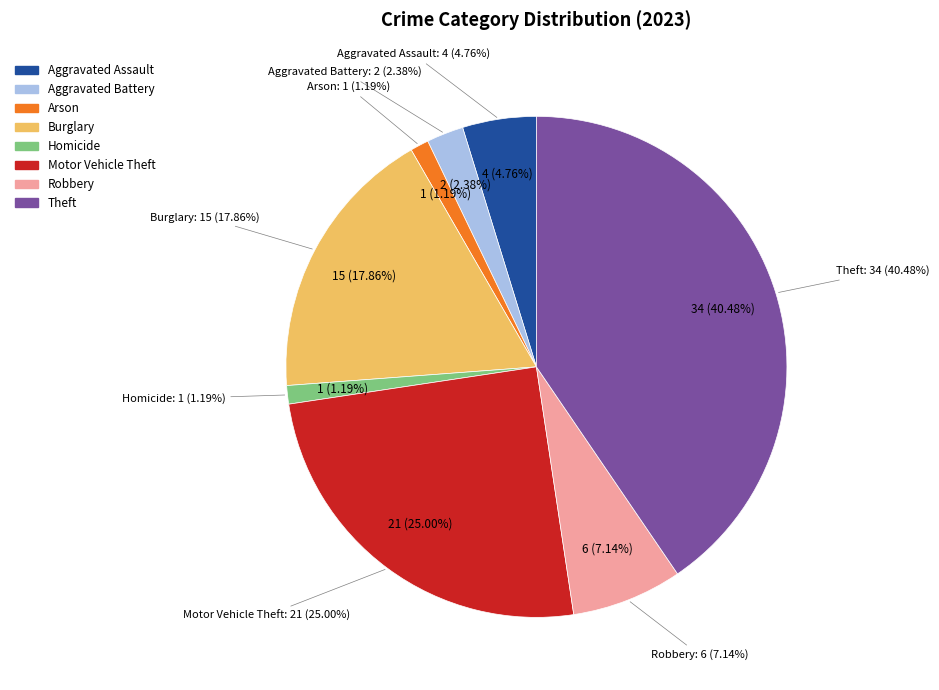

Count the number of slices in the pie.

9